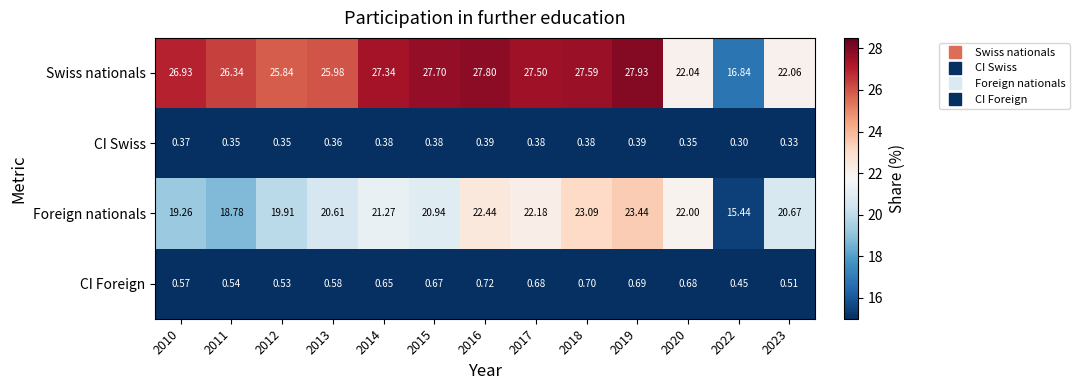

Between 2014 and 2018, which series saw the biggest shift?

Foreign nationals